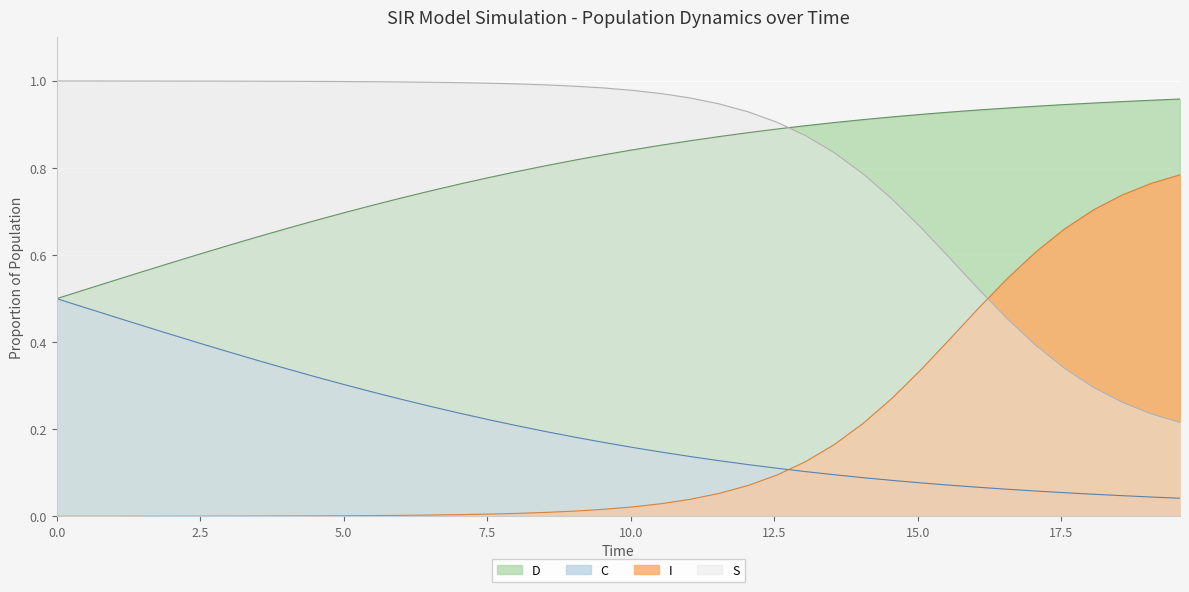

What is the difference between the highest and lowest values at 14.046822742474916?

0.8